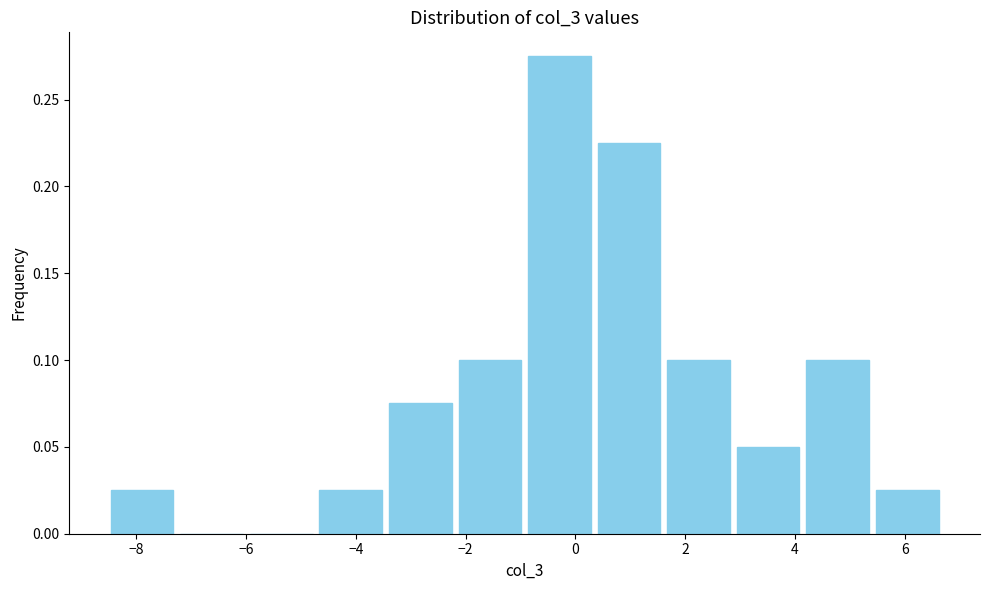

Which range on the x-axis has the tallest bar?

-1.0 to 0.4